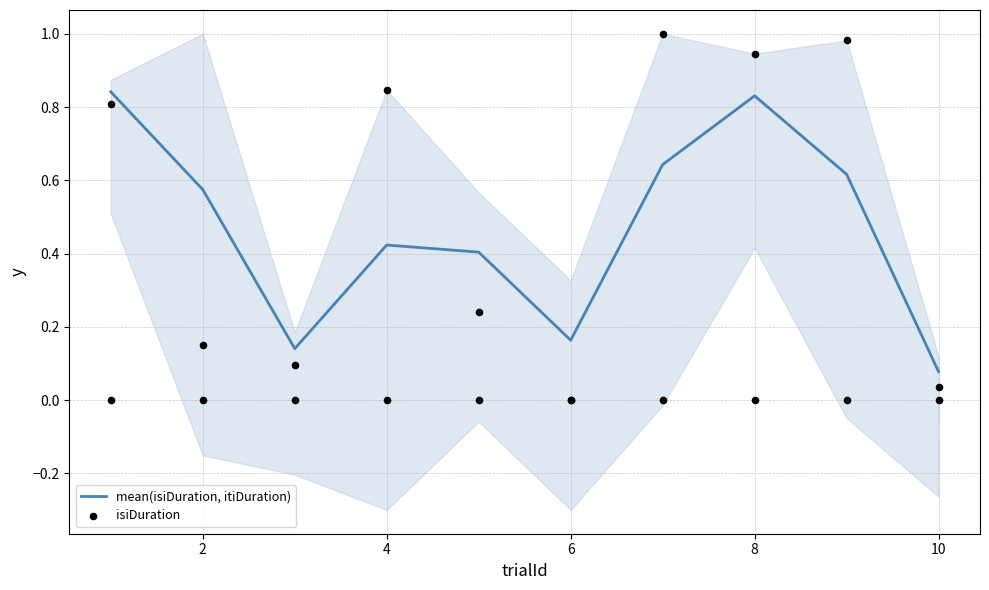

Which series has the largest Y range (max minus min)?

isiDuration